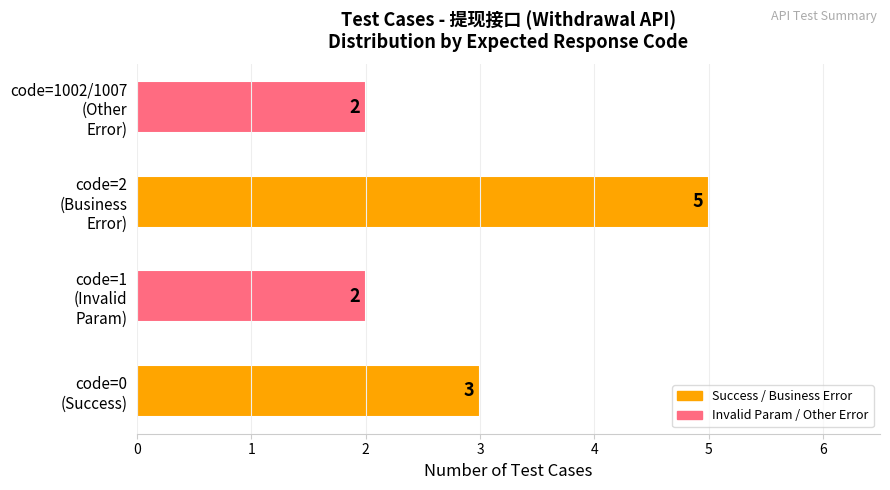

What is the average value?

3